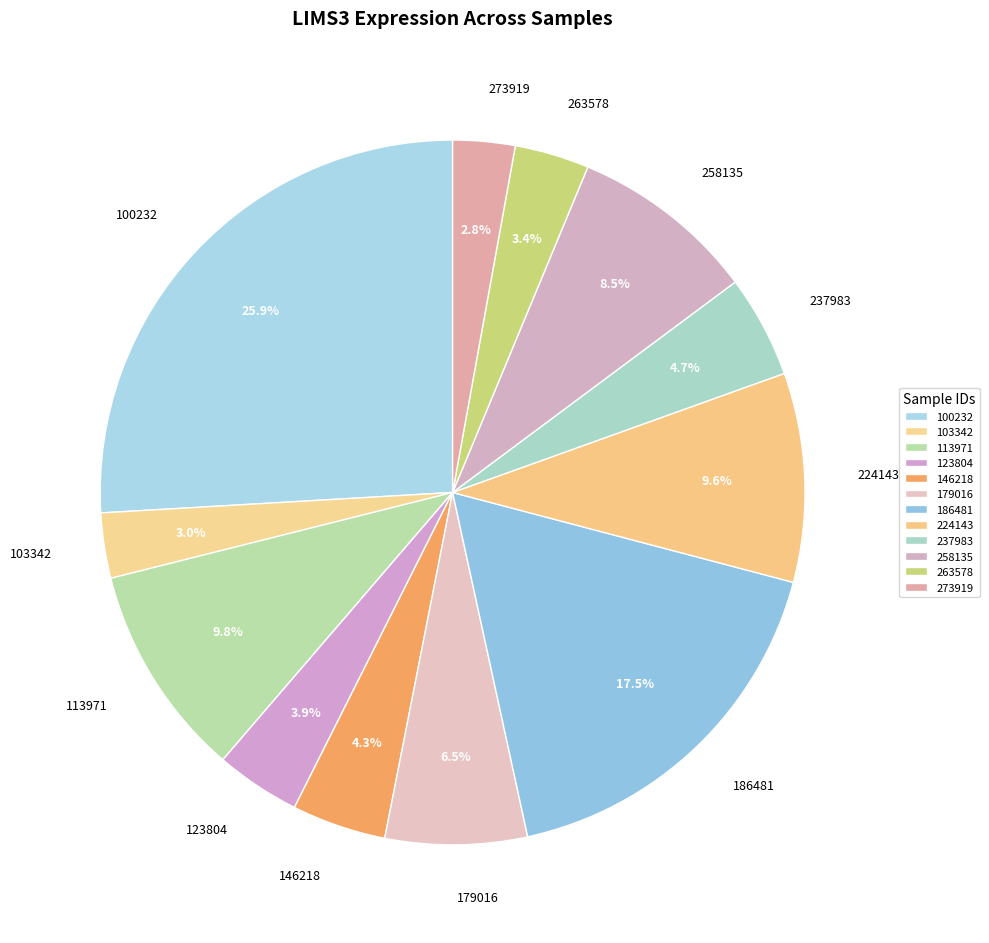

True or false: 237983 accounts for 5% of the total.

True